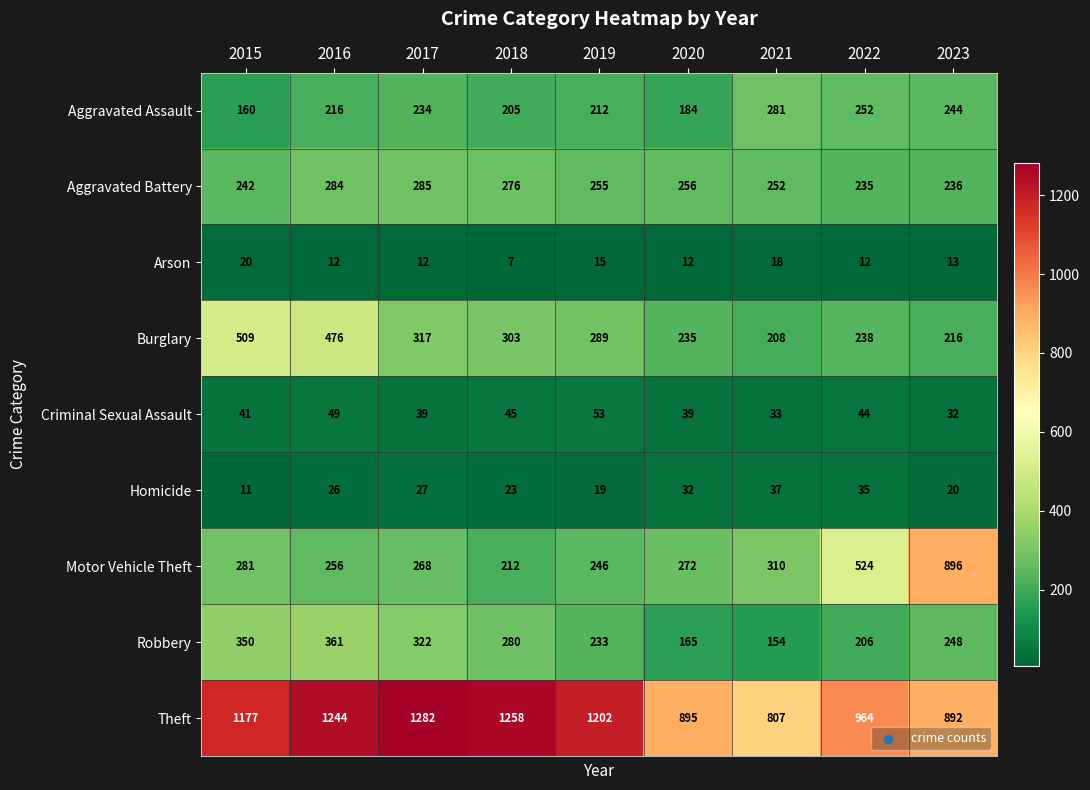

What is the sum of all Aggravated Assault values?

1988